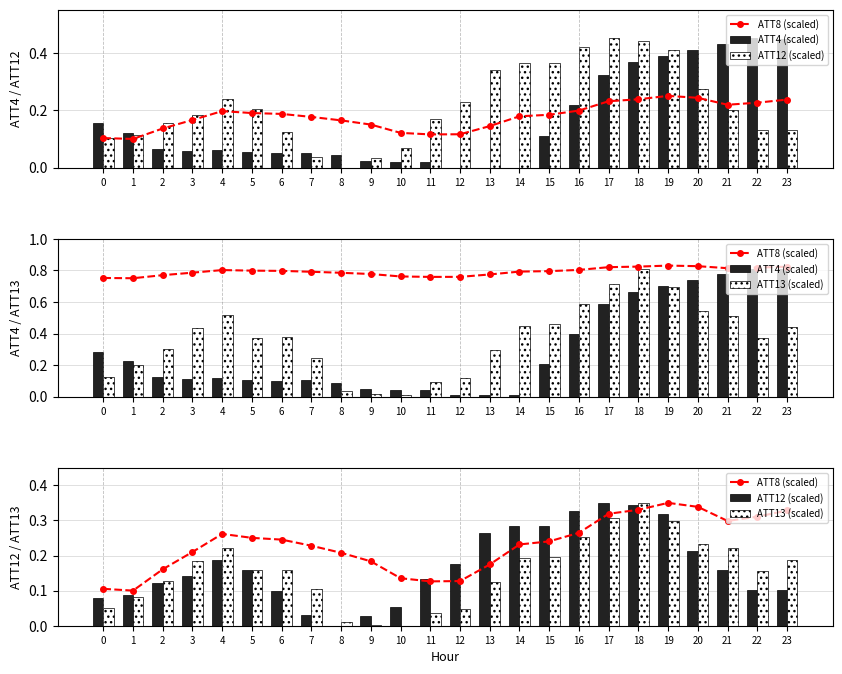

Is the value of ATT13 (scaled) at 13 greater than the value of ATT8 (scaled) at 0?

Yes